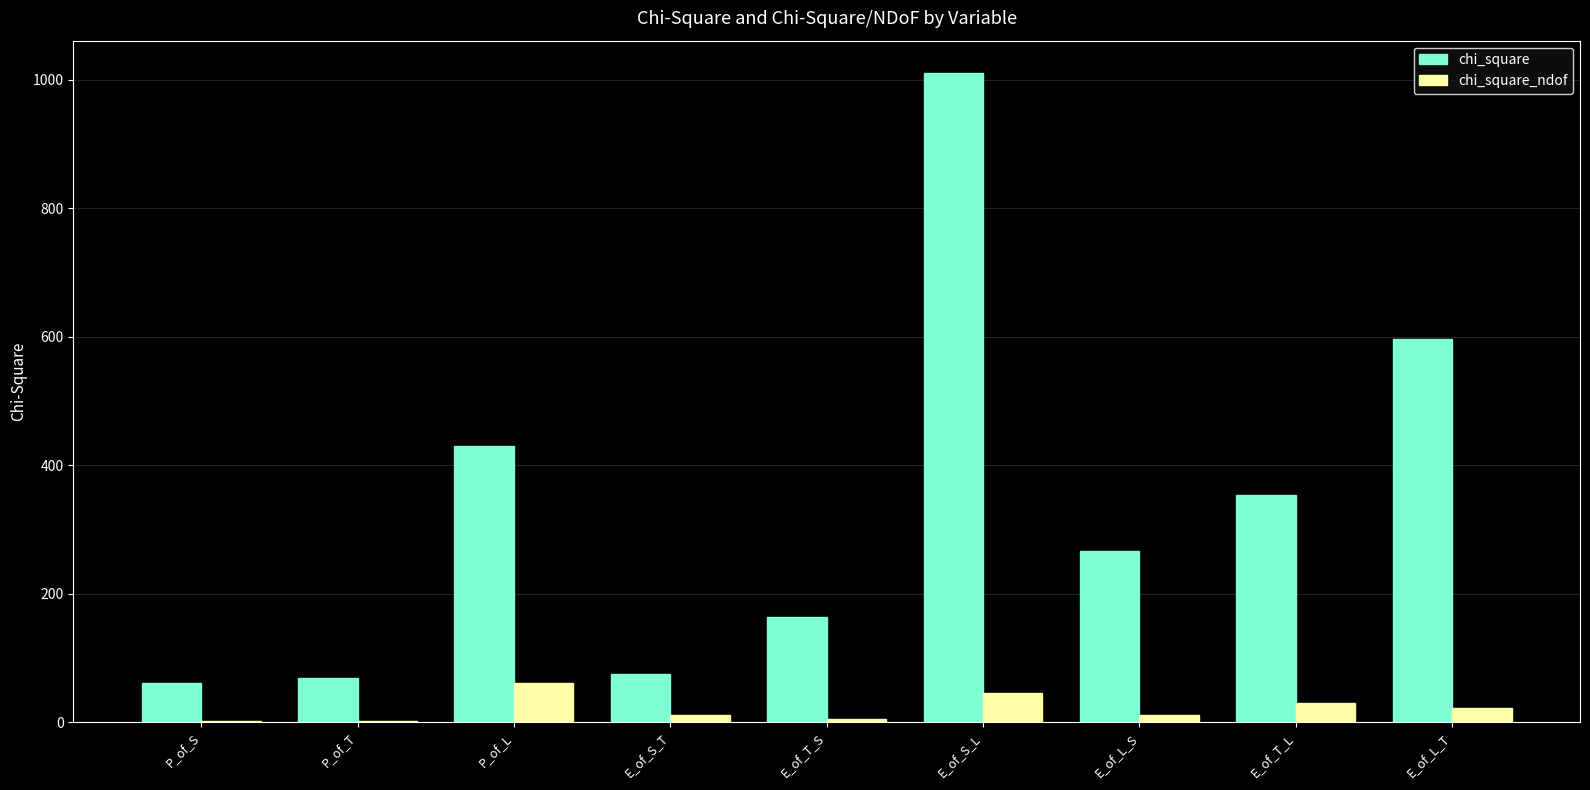

At which label does chi_square_ndof reach its peak?

P_of_L